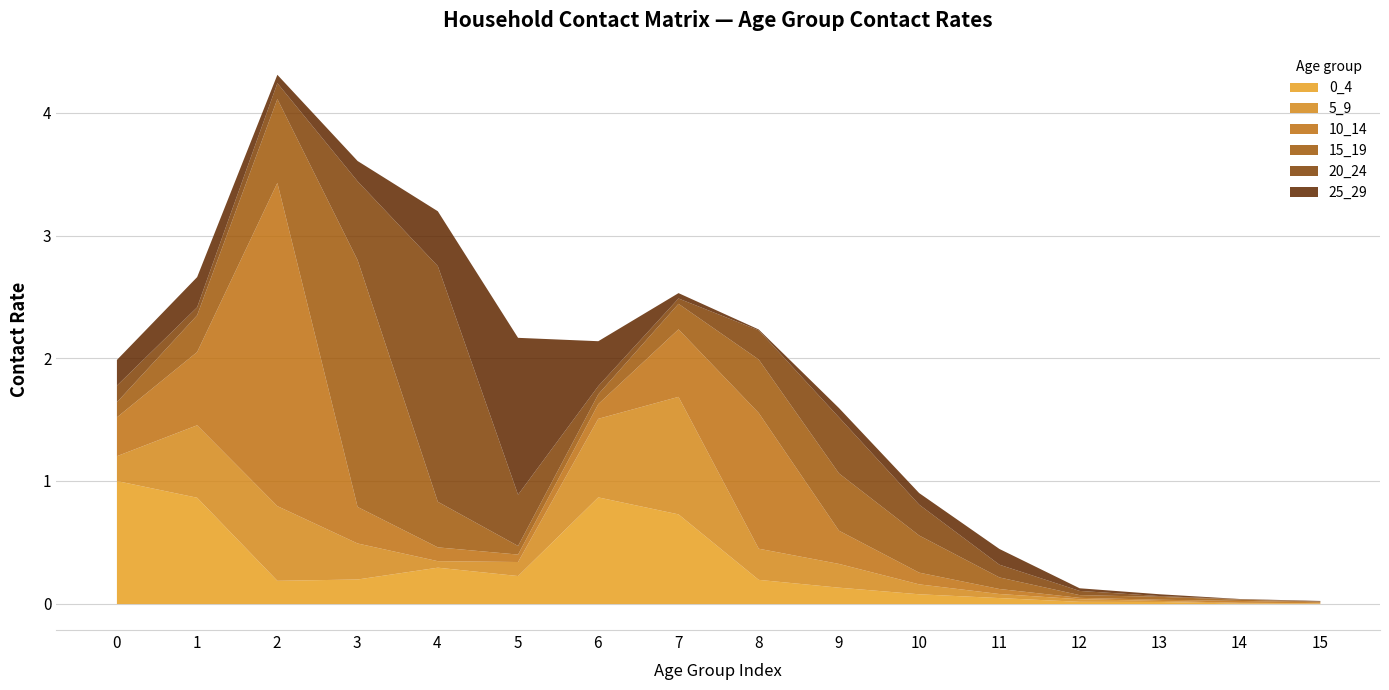

True or false: 15_19 has a value of 2.0 at 3.

True